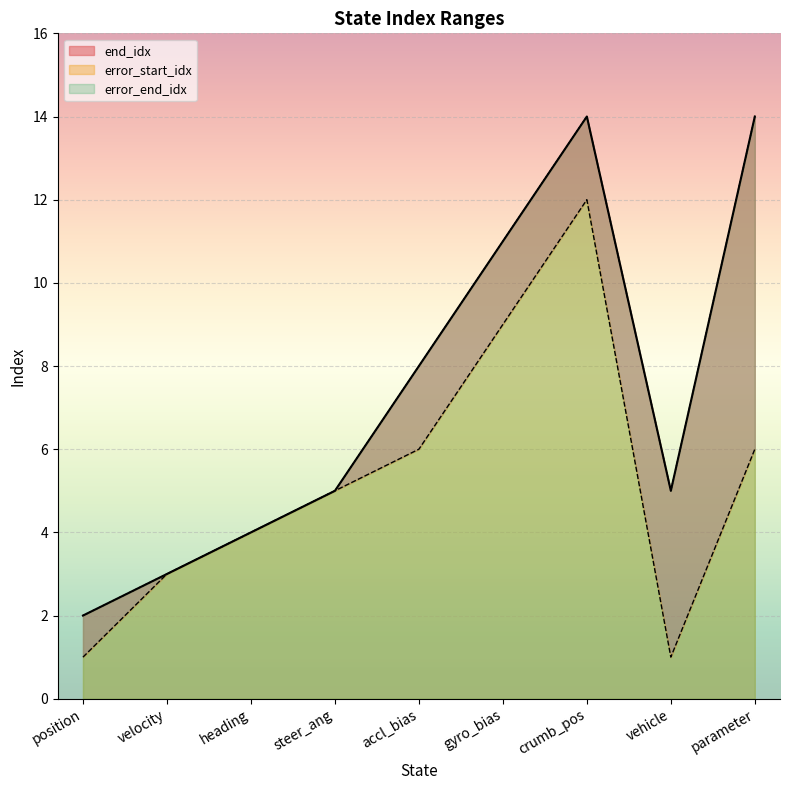

Is the value of end_idx at crumb_pos greater than the value of error_start_idx at parameter?

Yes